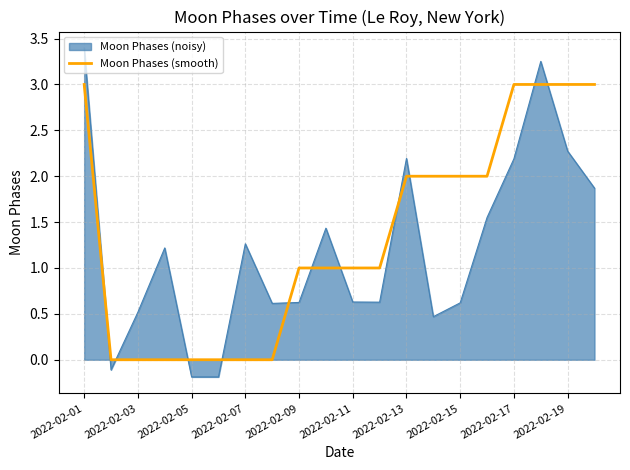

What is the maximum value for Moon Phases (smooth)?

3.0